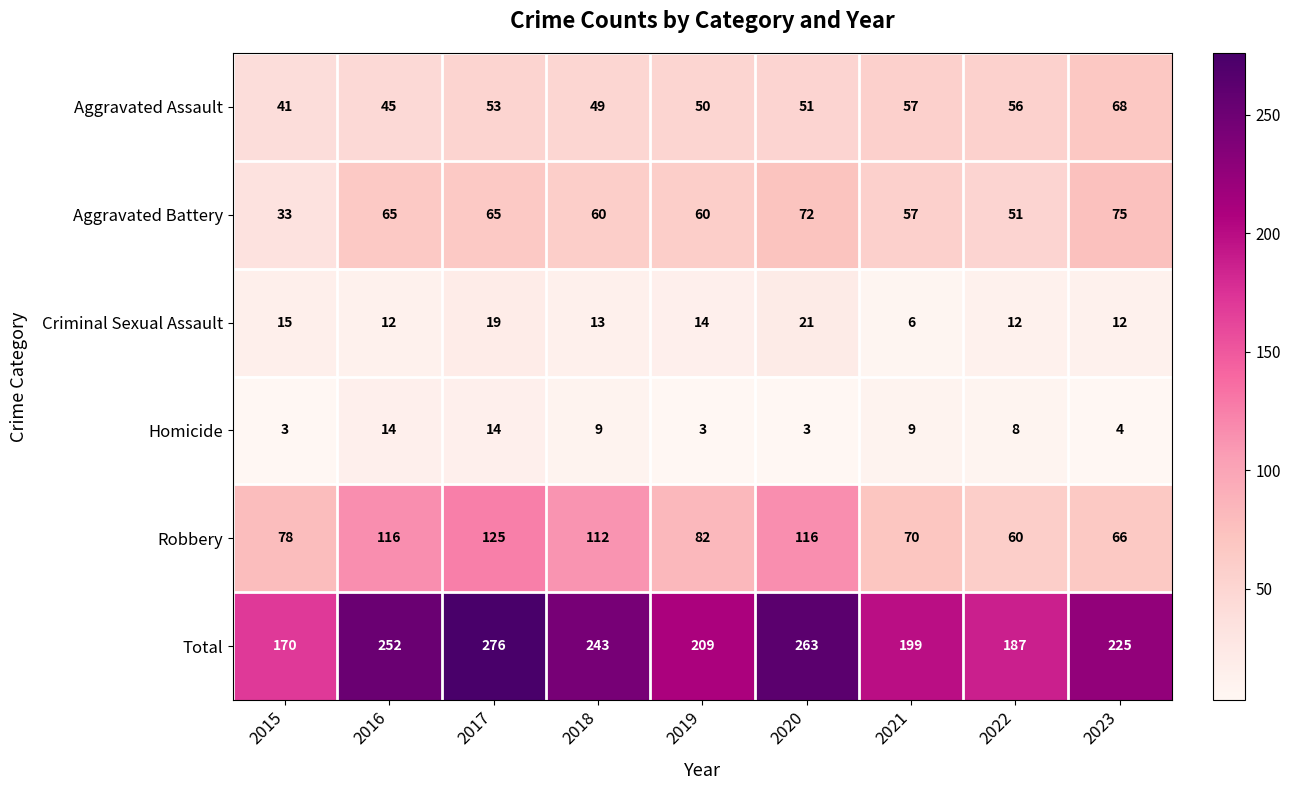

How many values in the Criminal Sexual Assault series are below 13?

4